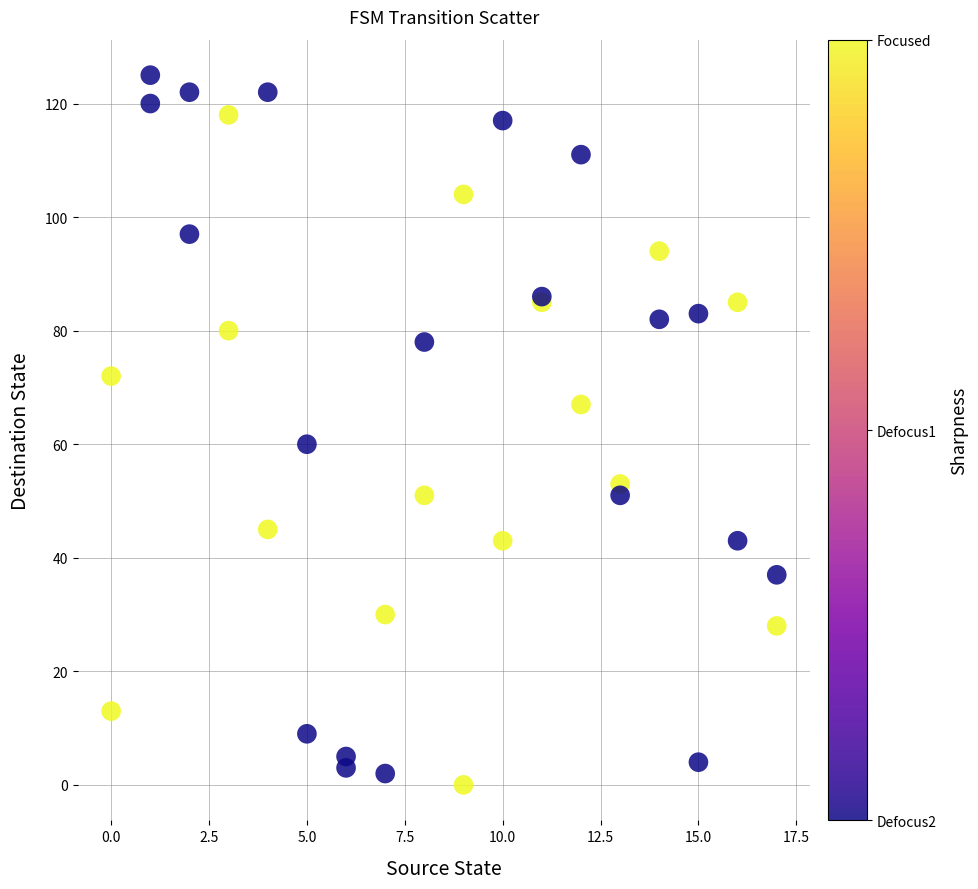

What Y value in the scatter plot is closest to 62?

60